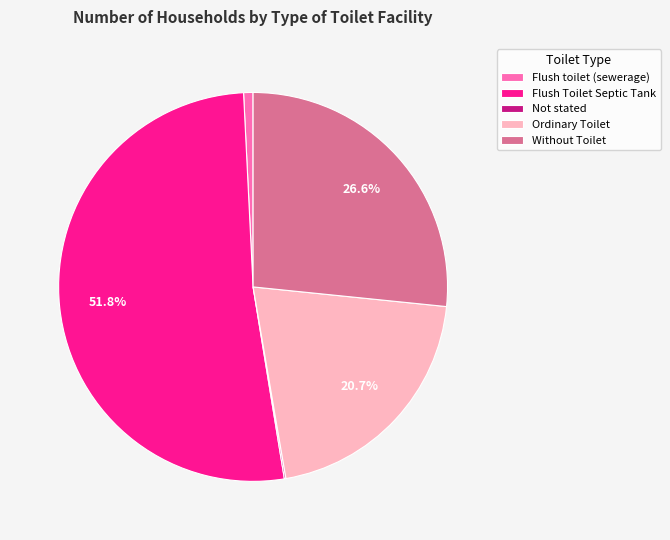

To the nearest percent, what is the average slice percentage?

20%